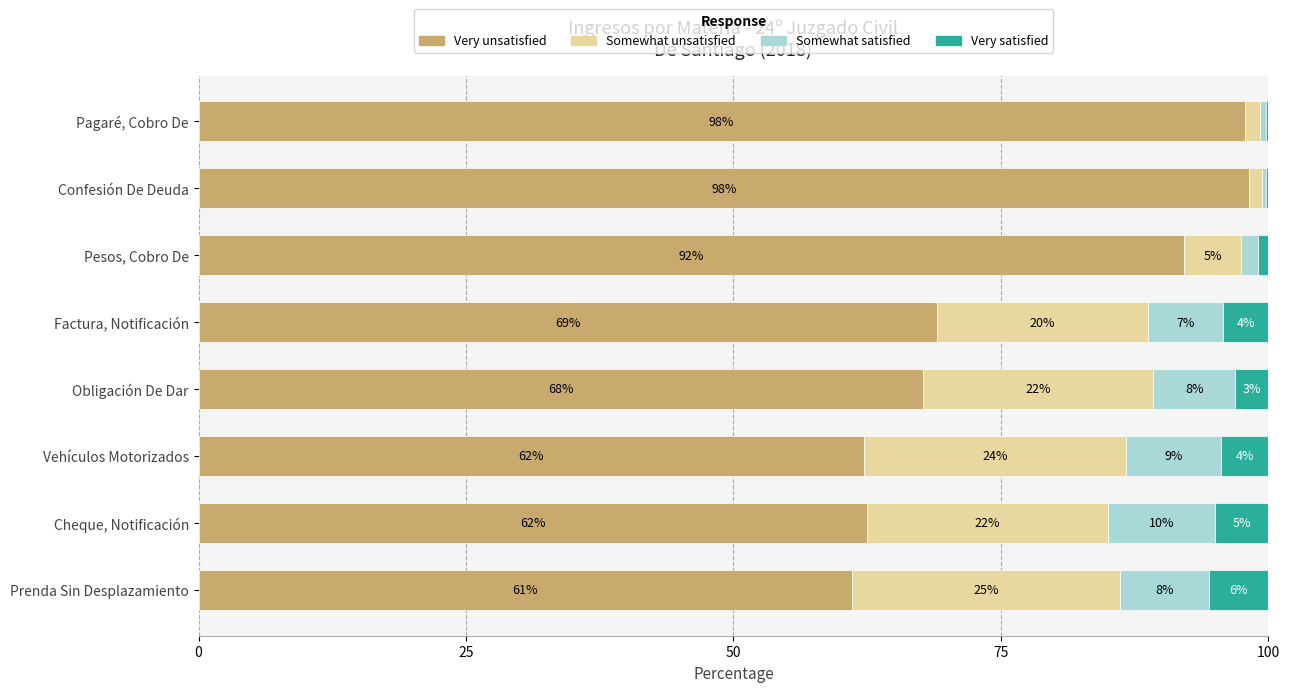

What are all the series names shown in the legend?

Very unsatisfied, Somewhat unsatisfied, Somewhat satisfied, Very satisfied